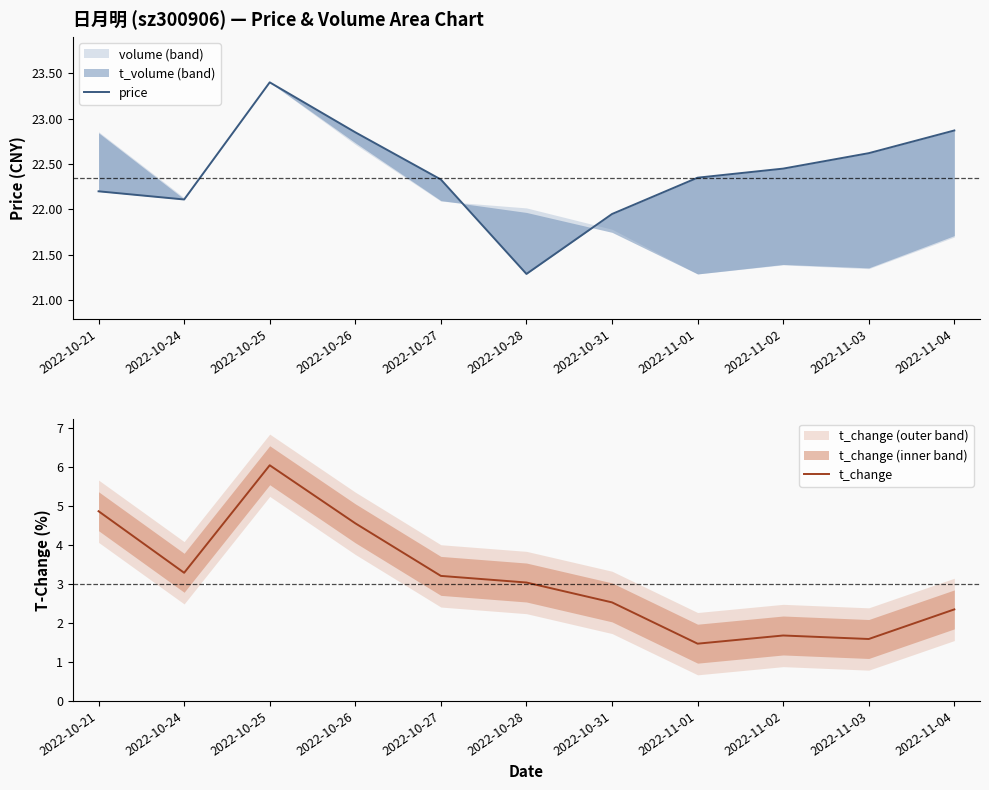

Rank the series by their average value, from highest to lowest.

price, t_change